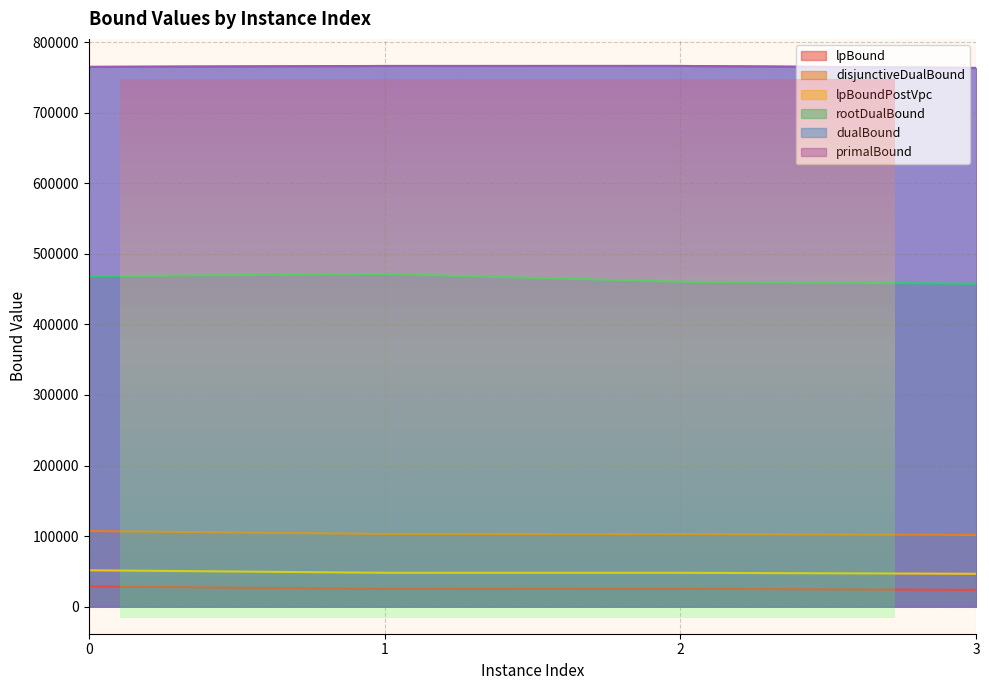

How many data points in dualBound are less than 766001?

2